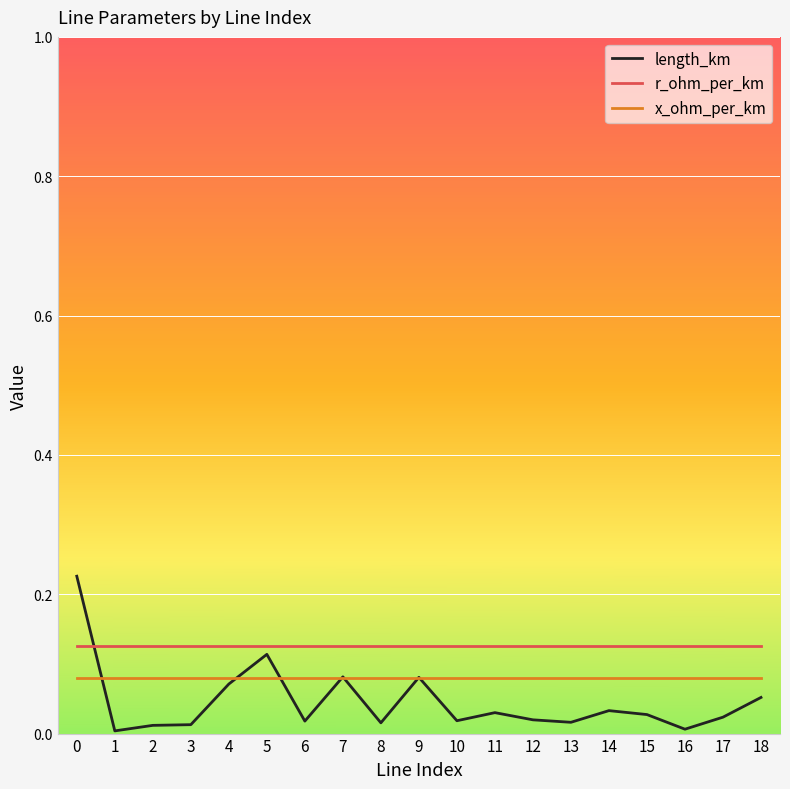

Between 0 and 6, which series saw the biggest shift?

length_km